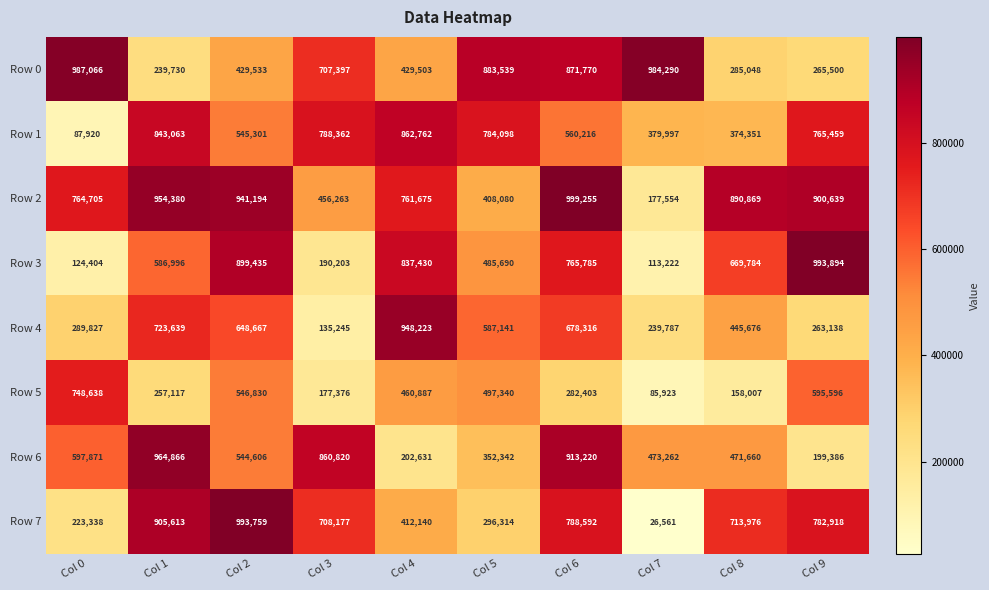

List the series in order of their peak value, highest first.

Row 2, Row 3, Row 7, Row 0, Row 6, Row 4, Row 1, Row 5